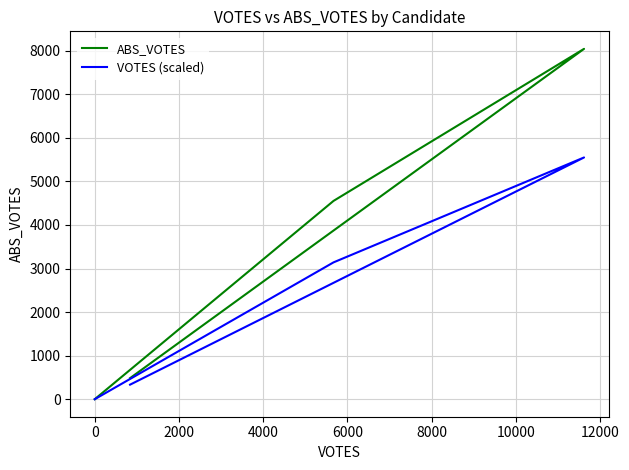

True or false: VOTES (scaled) and ABS_VOTES intersect in this chart.

False